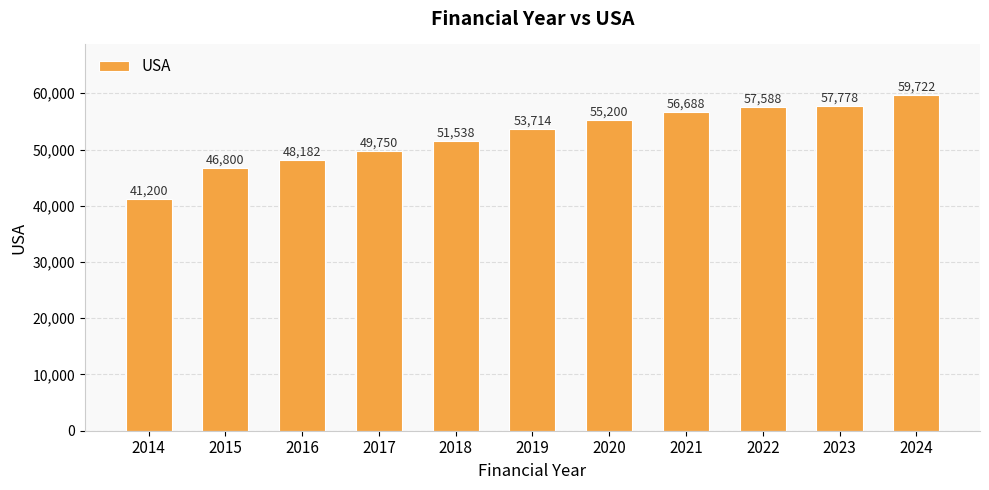

Reading left to right, transcribe all the data shown in this chart.

41200	46800	48182	49750	51538	53714	55200	56688	57588	57778	59722